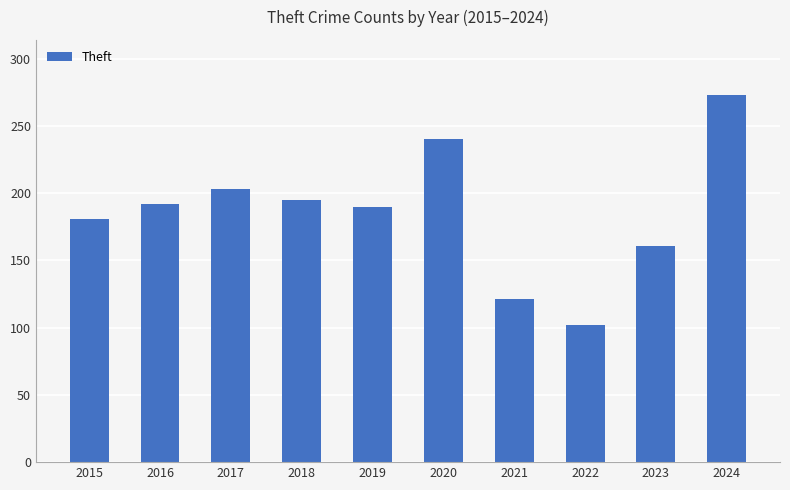

Which label corresponds to the largest value in the chart?

2024